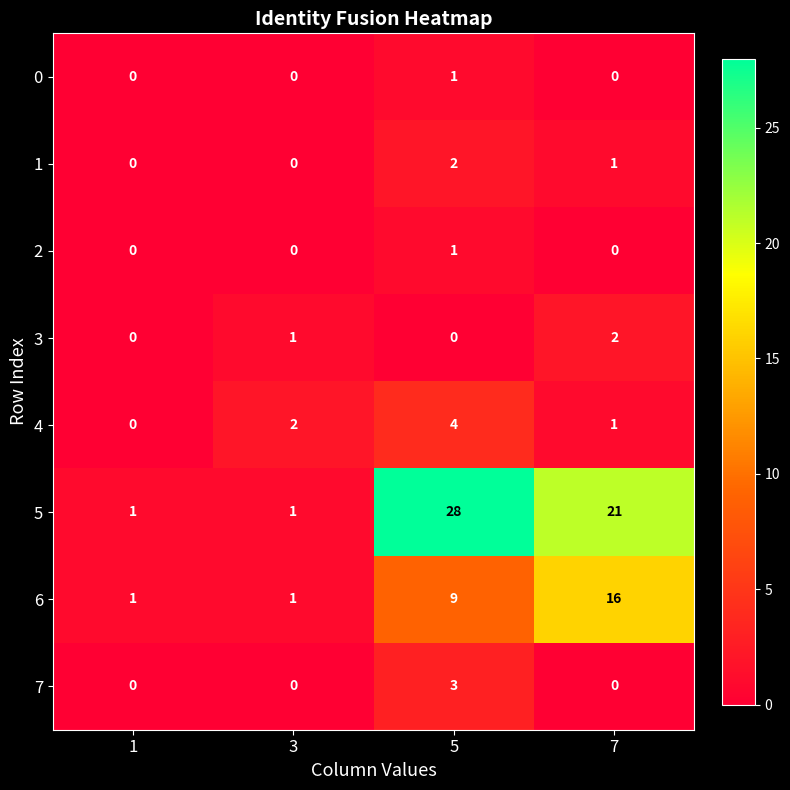

The 1 series shows 1 at 3. True or false?

False